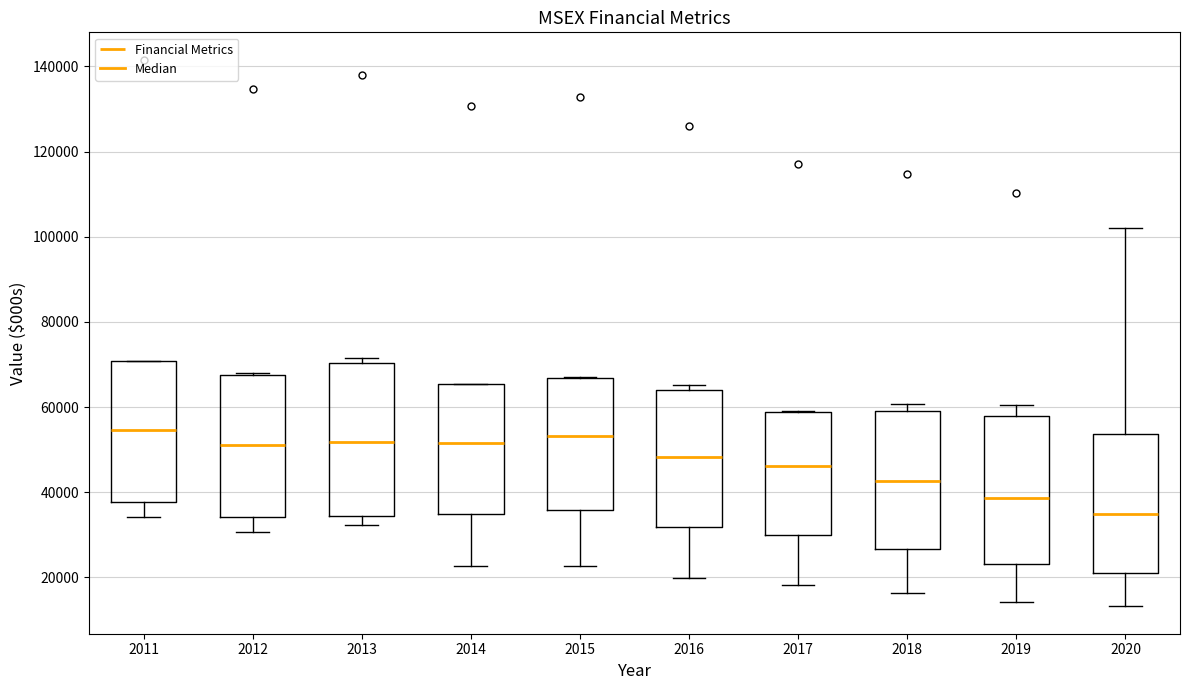

Reading left to right, transcribe this box plot: for each box, give where its median line is, the range the box spans, and where its two whiskers end, as read against the y-axis. The values are not printed on the chart, so give them approximately, as read against the axis.

2011: median 54000, box 38000 to 70000, whiskers 34000 to 70000
2012: median 52000, box 34000 to 68000, whiskers 30000 to 68000
2013: median 52000, box 34000 to 70000, whiskers 32000 to 72000
2014: median 52000, box 34000 to 66000, whiskers 22000 to 66000
2015: median 54000, box 36000 to 66000, whiskers 22000 to 68000
2016: median 48000, box 32000 to 64000, whiskers 20000 to 66000
2017: median 46000, box 30000 to 58000, whiskers 18000 to 60000
2018: median 42000, box 26000 to 60000, whiskers 16000 to 60000 (just above the box's upper edge)
2019: median 38000, box 24000 to 58000, whiskers 14000 to 60000
2020: median 34000, box 22000 to 54000, whiskers 14000 to 102000